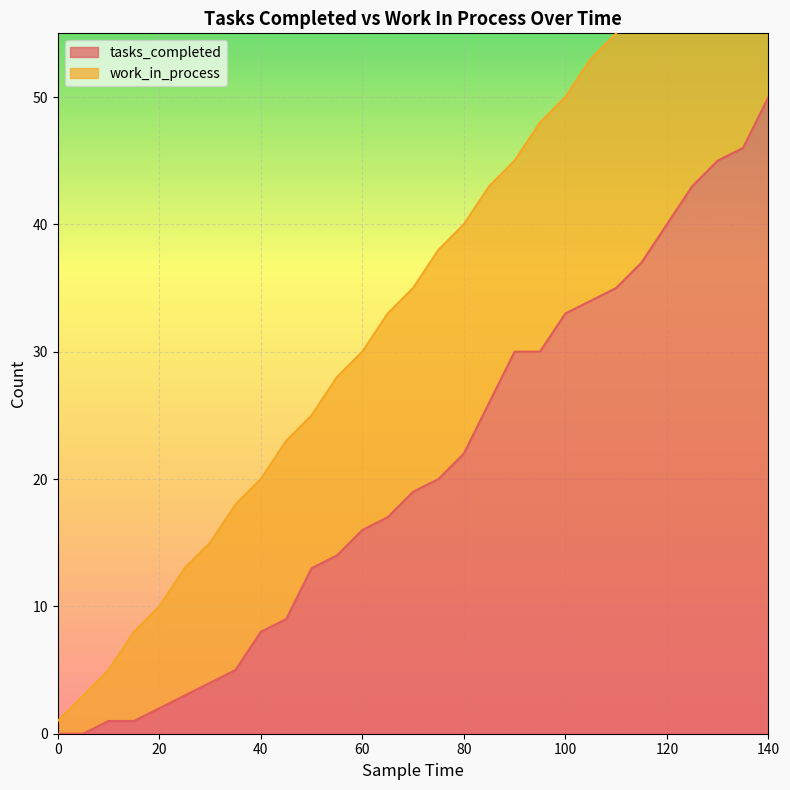

Is it true that the value at 15 is 1?

False